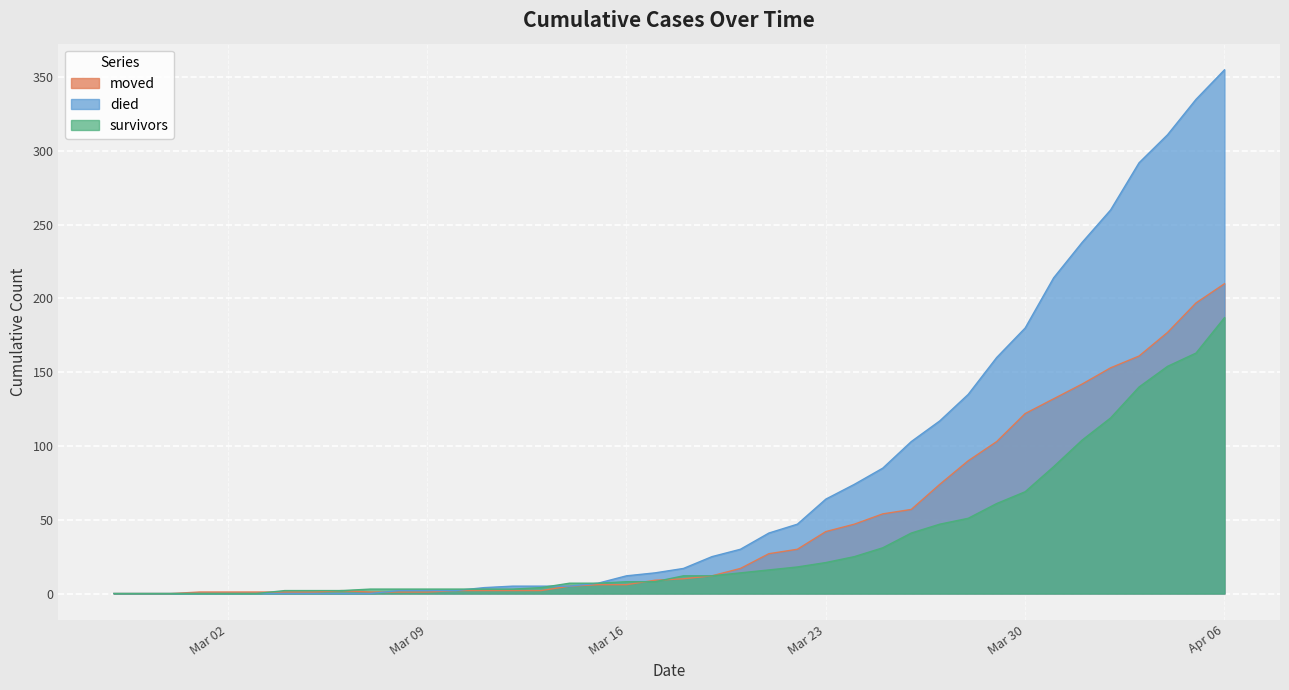

True or false: died has more than 2 points higher than both neighbors.

False